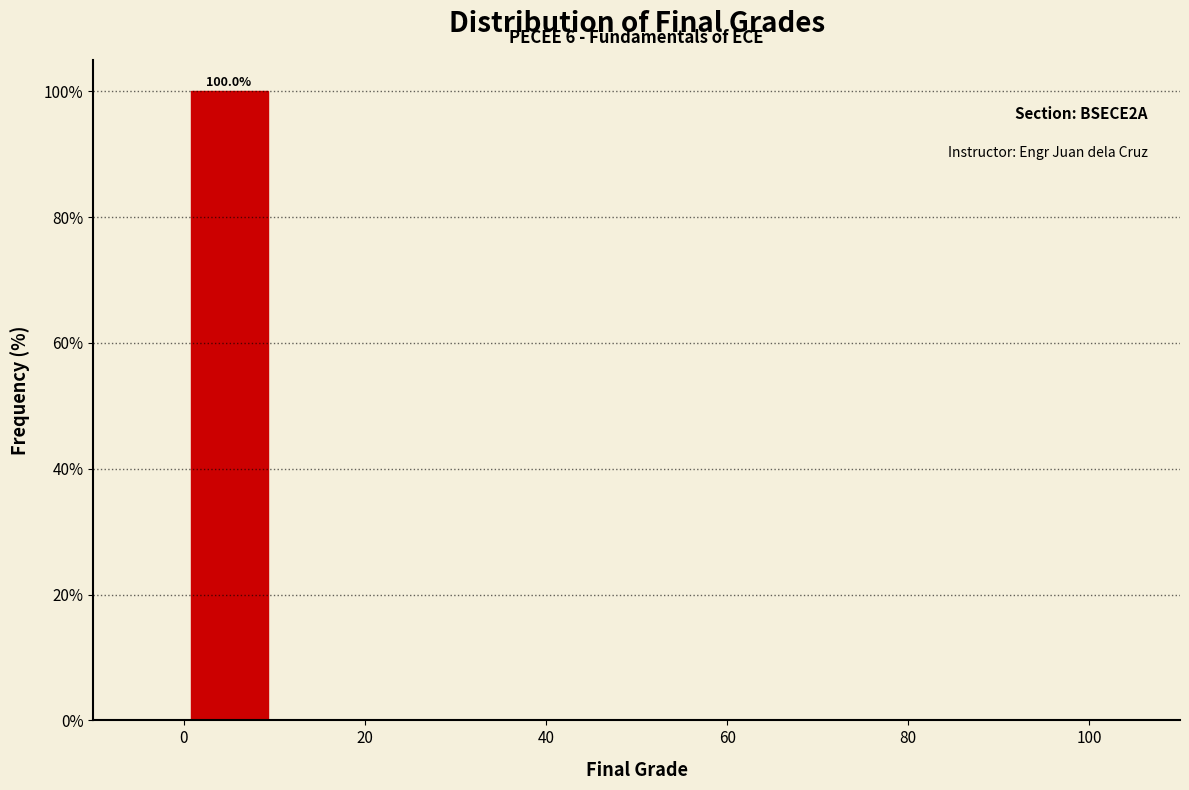

Over which range of the x-axis is the bar tallest?

0 to 10